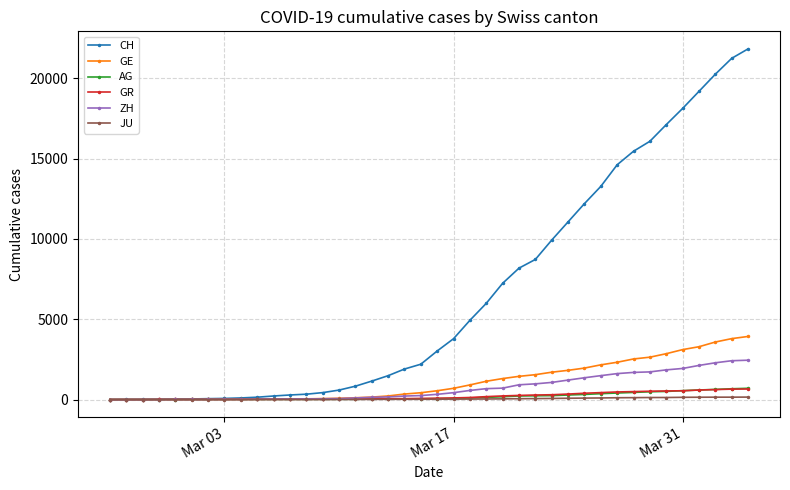

What is the difference between the maximum and minimum values in the CH series?

21827